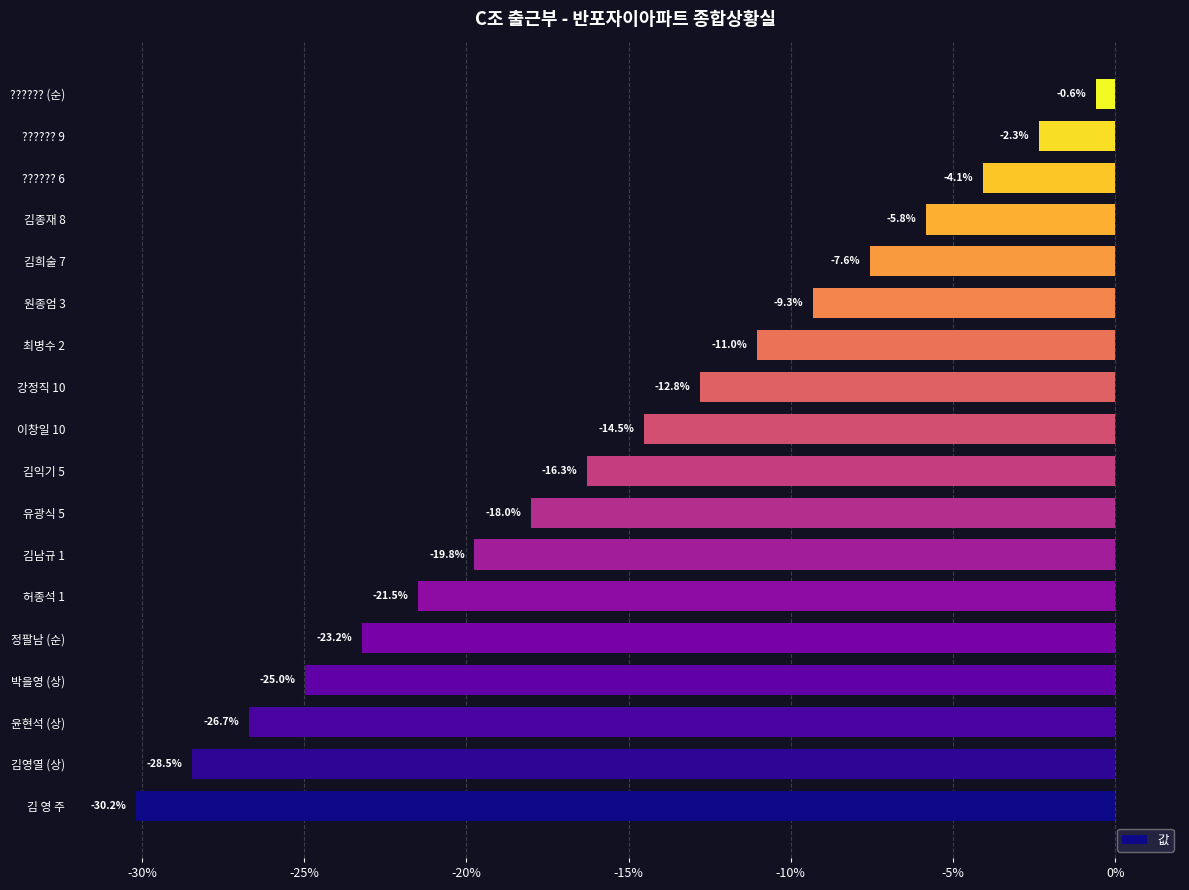

Which has a higher value, 이창일 10 or 정팔남 (순)?

이창일 10